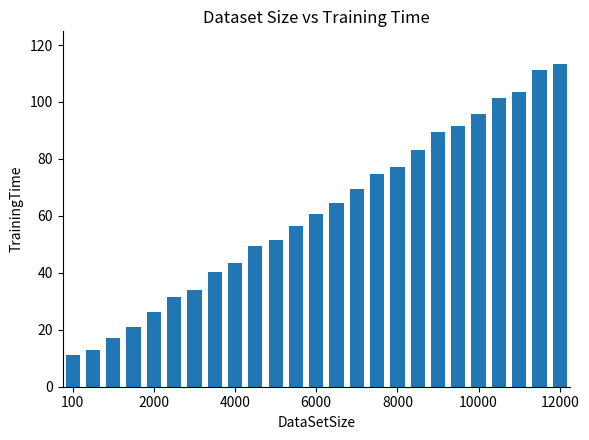

What is the value of the 17th bar from the left?

77.2